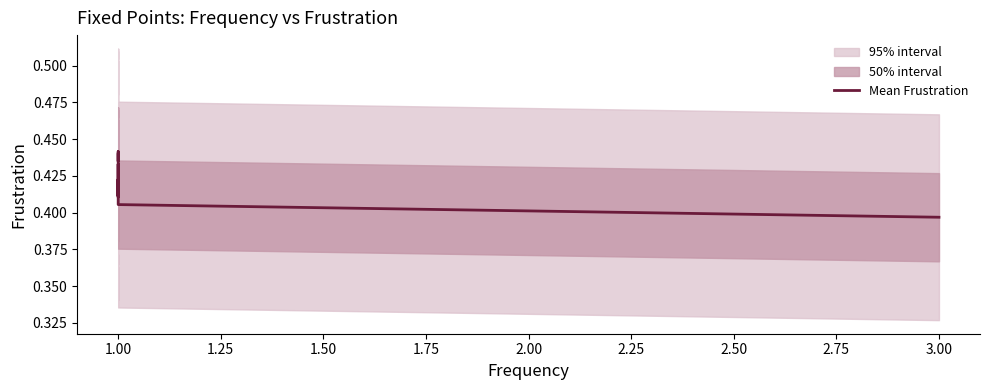

What is the sum of all values?

16.9